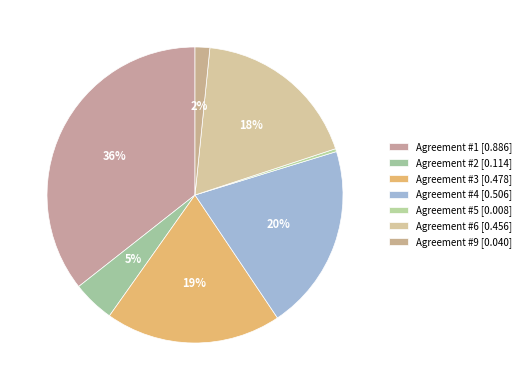

Is there a majority slice in this chart?

No